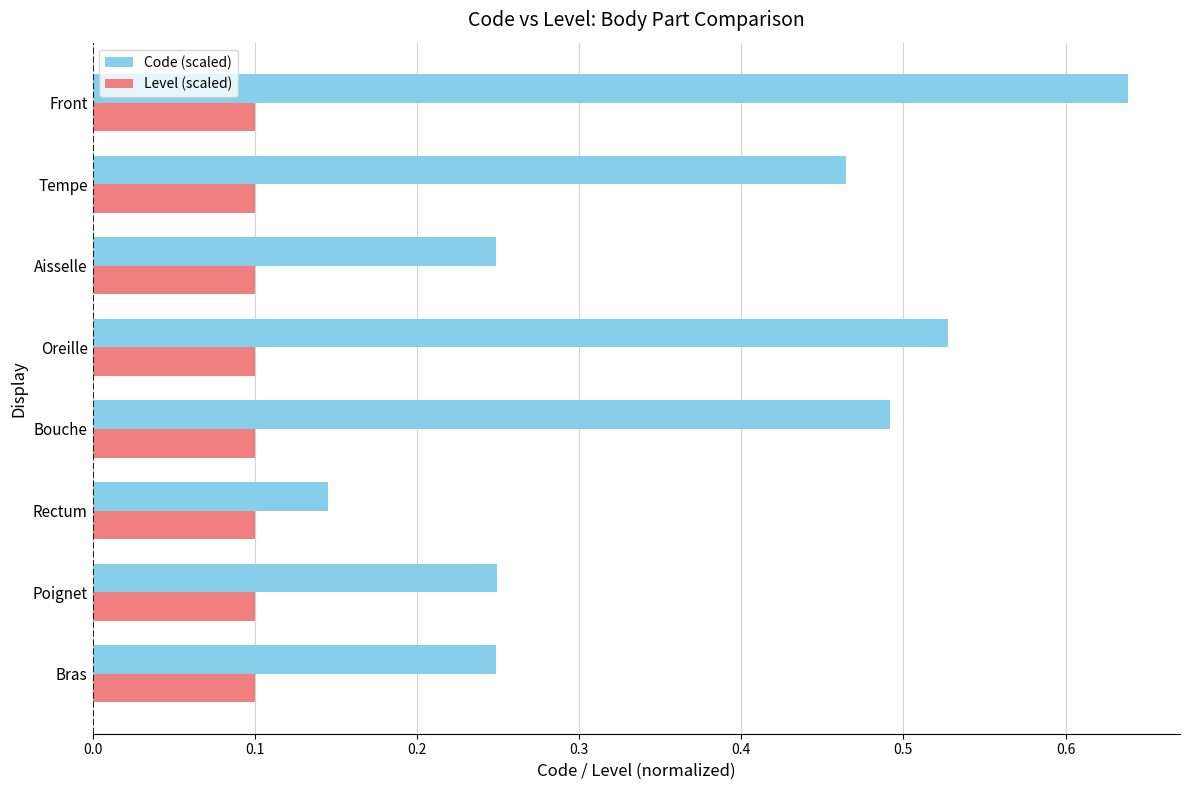

At which label is Code (scaled) closest to 0?

Rectum